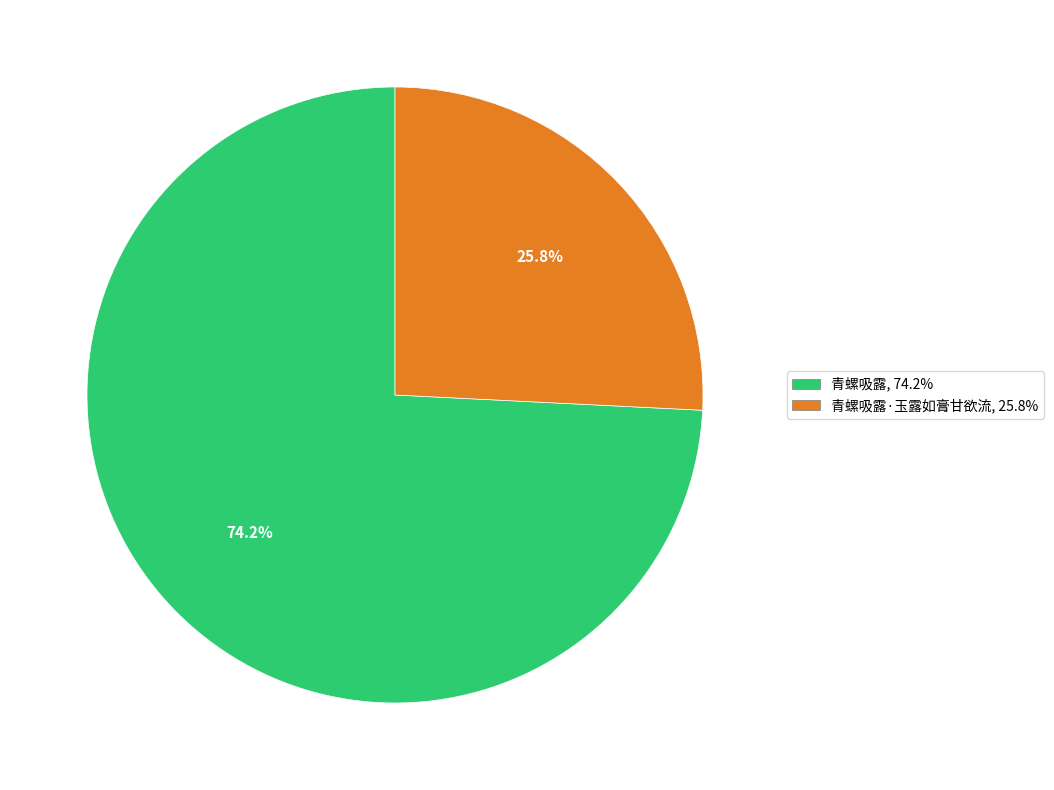

Does any single category account for the majority?

Yes